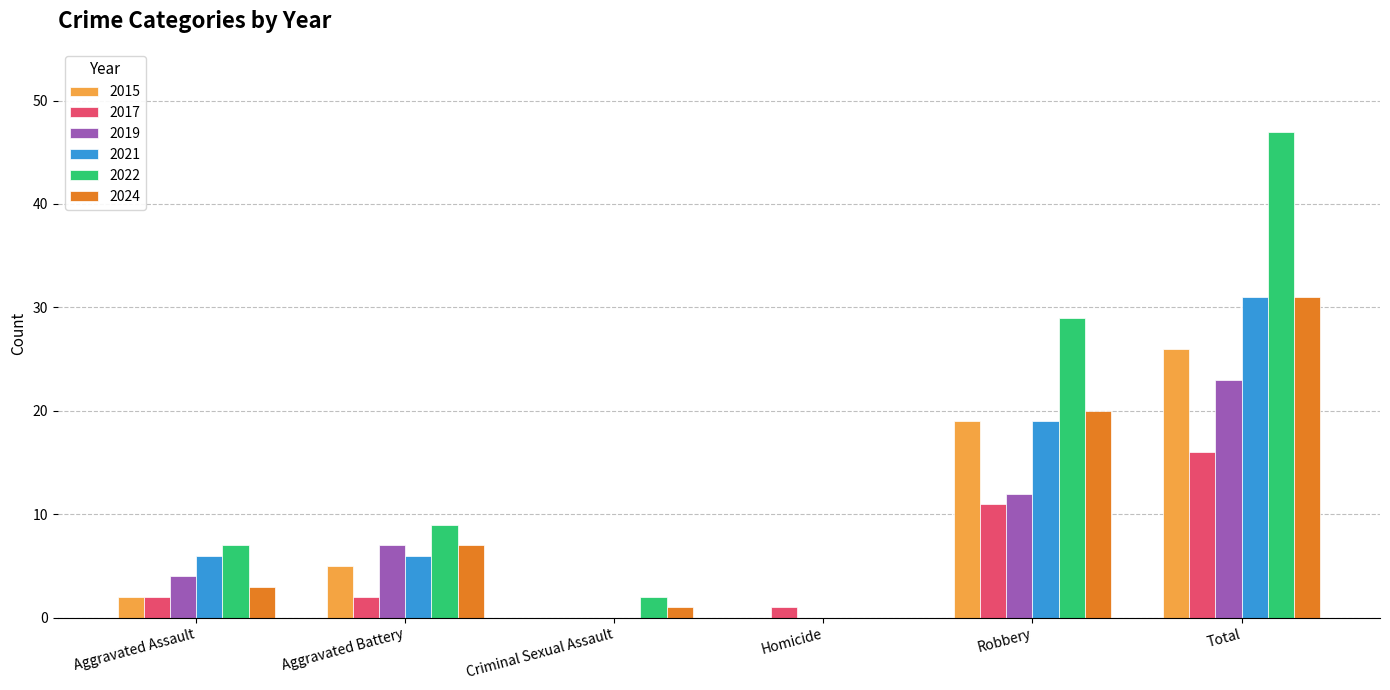

What is the highest value of the 2015 series?

26